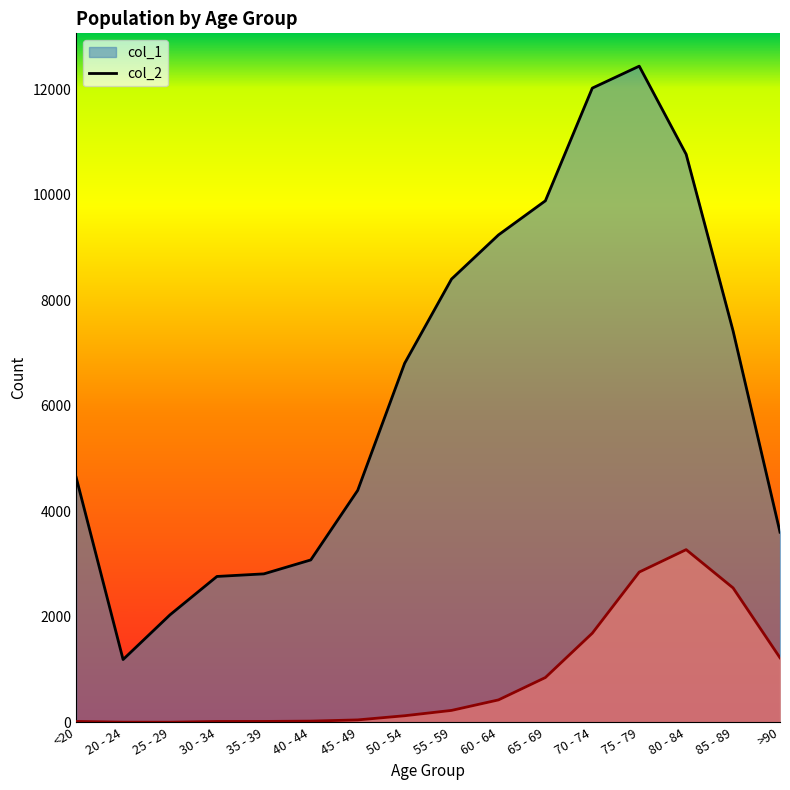

At which label is col_2 closest to 1638?

70 - 74